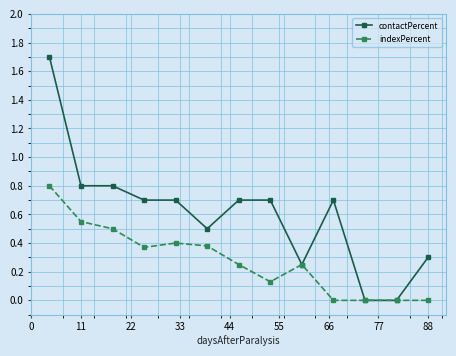

Which series has the largest total across all categories?

contactPercent